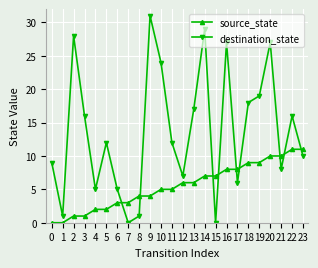

Rank the series by their average value, from lowest to highest.

source_state, destination_state